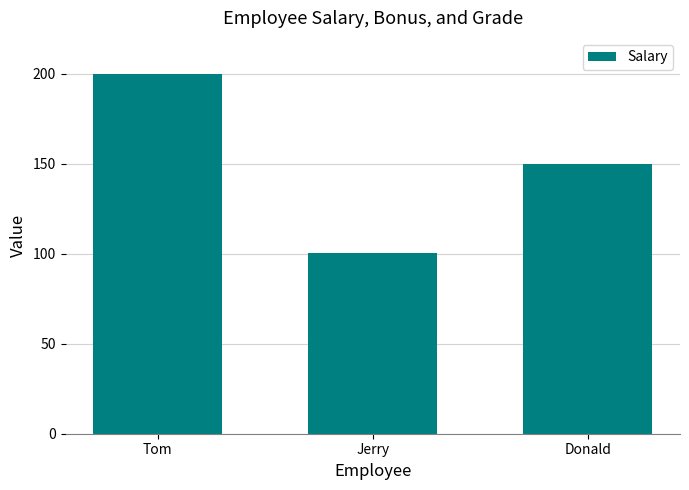

Where is the data nearest to the value 150?

Donald